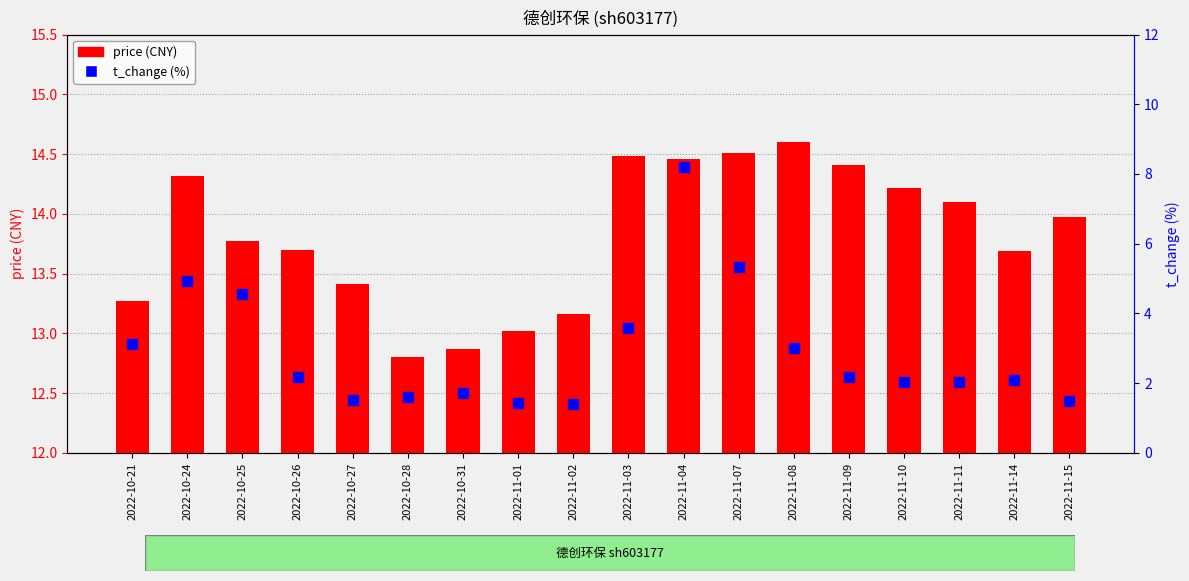

What is the spread (max minus min) of values at 2022-11-15?

12.5